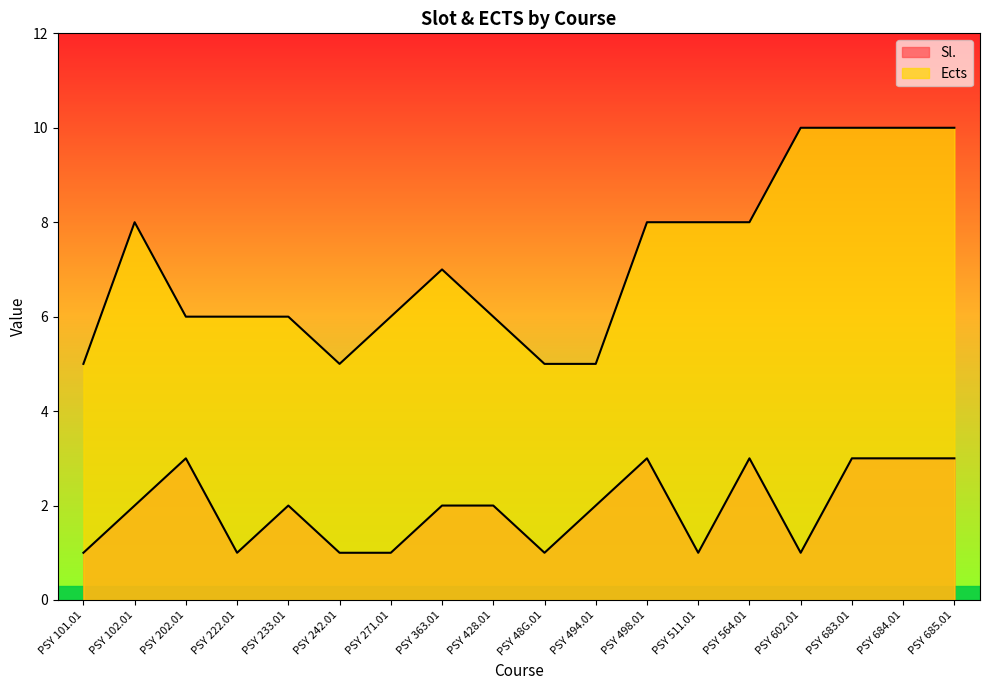

Reading left to right, transcribe all the data shown in this chart.

Sl.: 1	2	3	1	2	1	1	2	2	1	2	3	1	3	1	3	3	3
Ects: 5	8	6	6	6	5	6	7	6	5	5	8	8	8	10	10	10	10